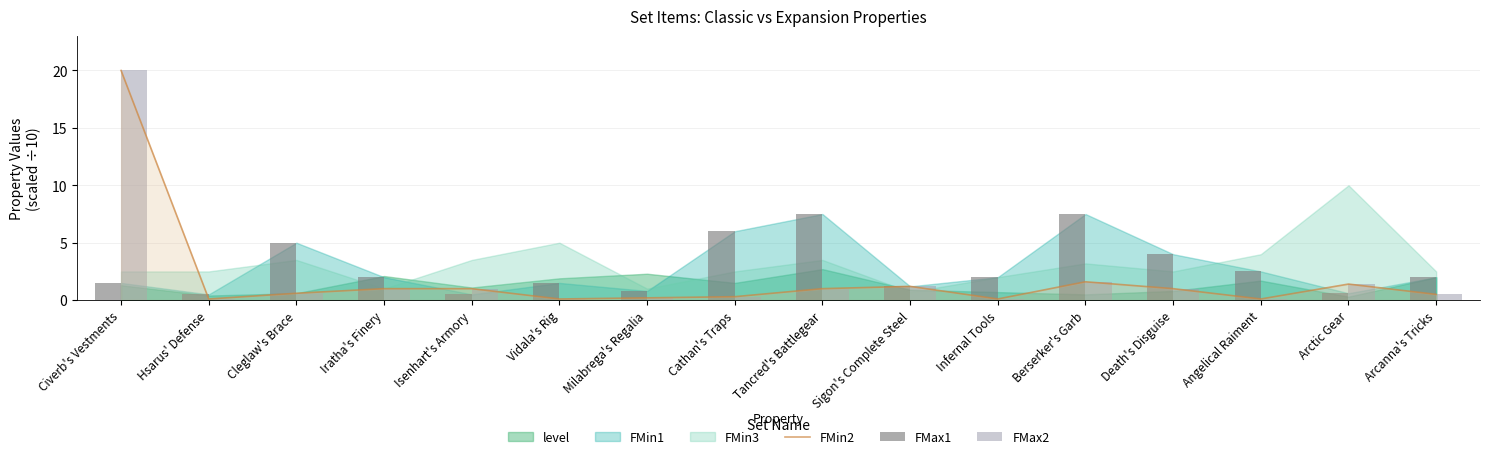

Does the chart contain stacked bars?

No